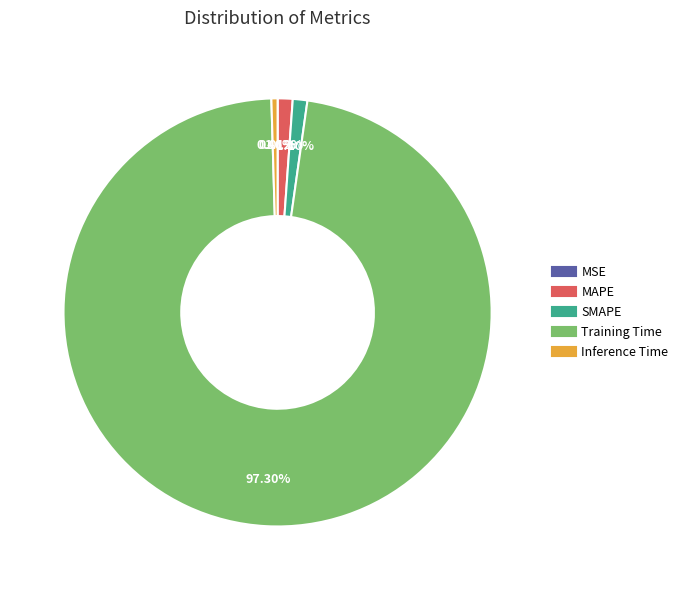

Combined, what portion of the pie is Inference Time and Training Time?

97.8%